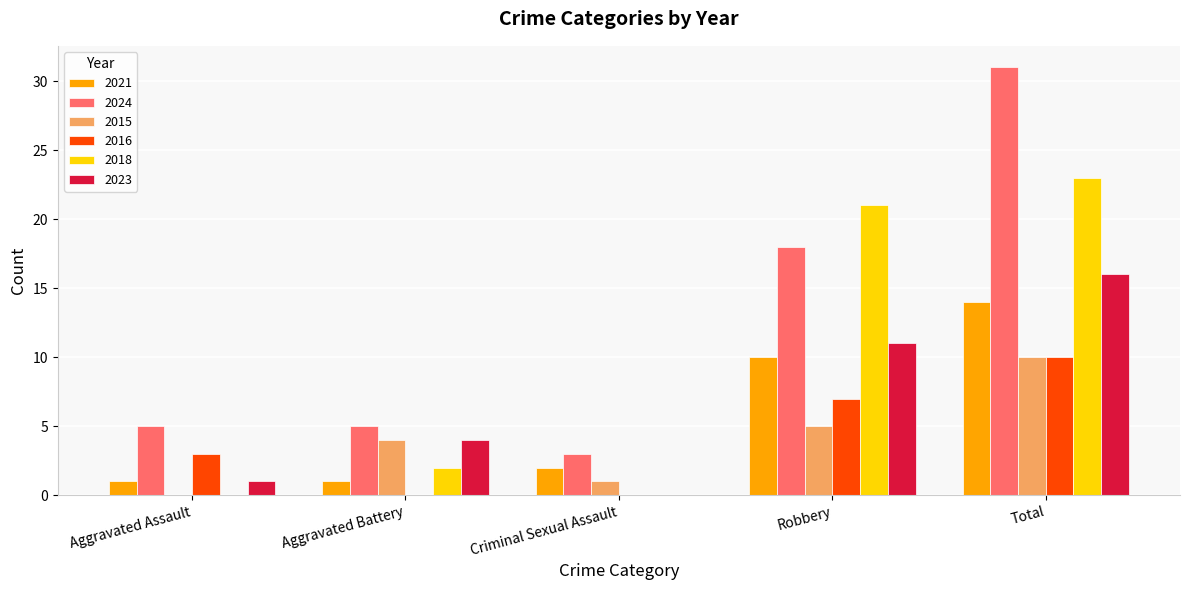

Is the value of 2015 at Criminal Sexual Assault greater than the value of 2024 at Total?

No